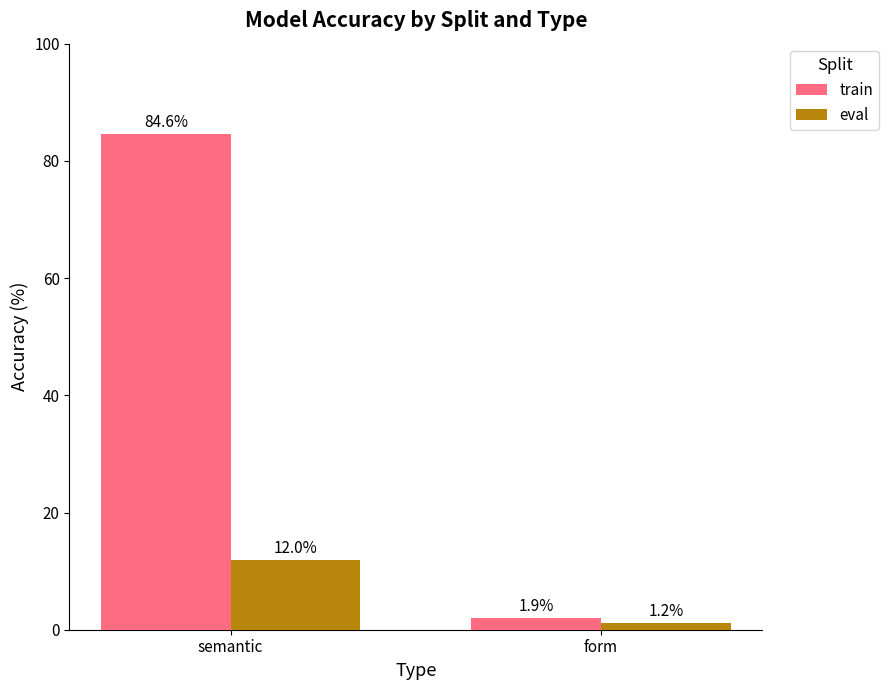

Rank the series by their maximum value, from highest to lowest.

train, eval